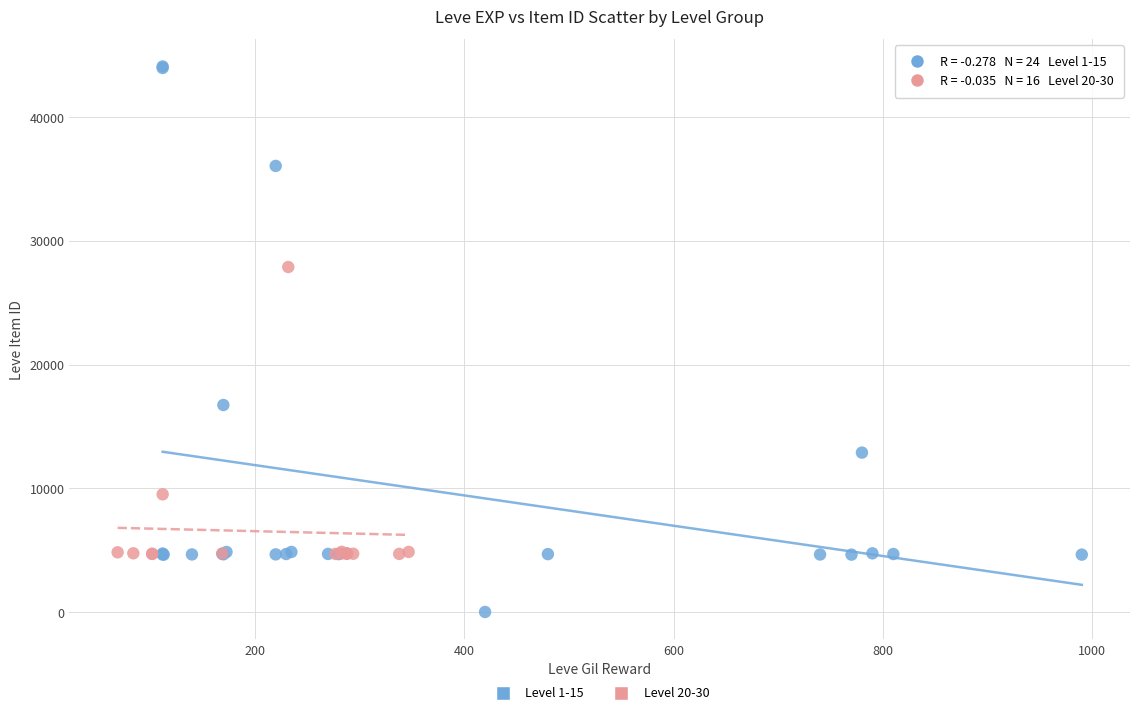

Which series reaches the maximum Y coordinate?

Level 1-15